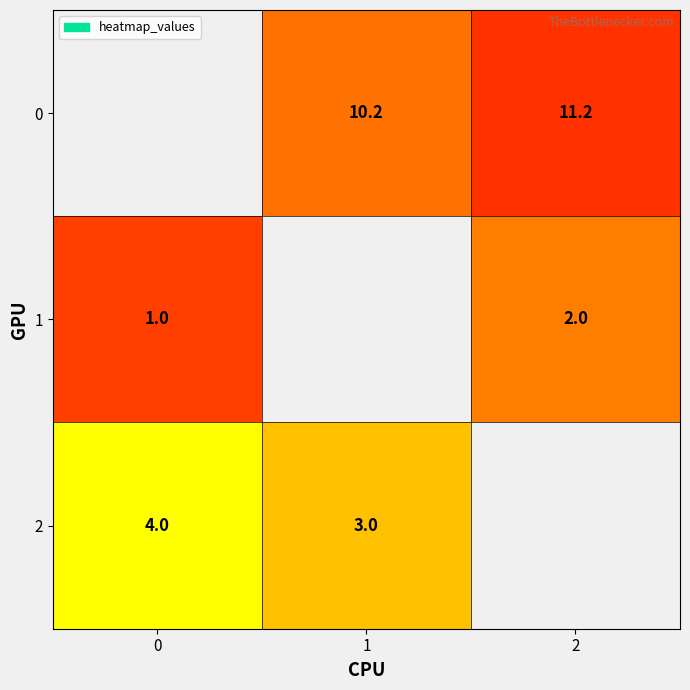

Is the value of 1 at 2 greater than the value of 2 at 0?

No